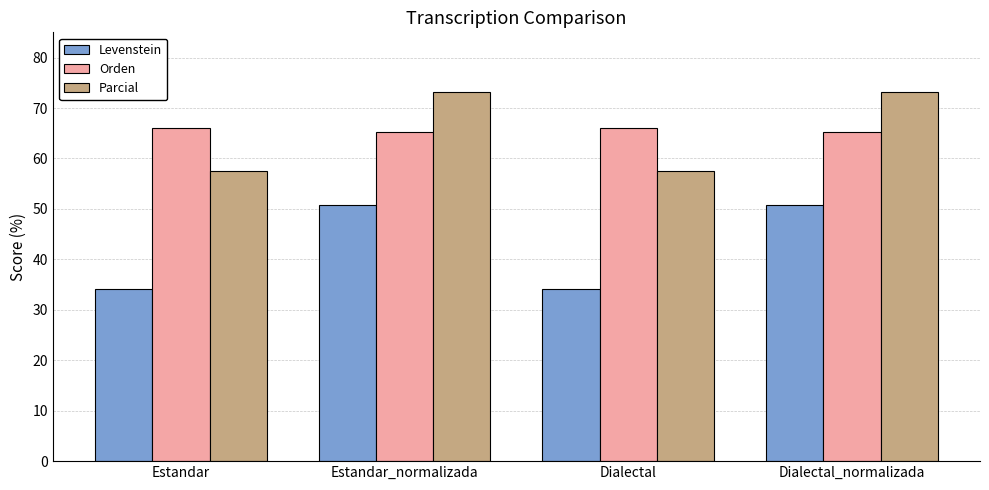

How many bars are there in total?

12